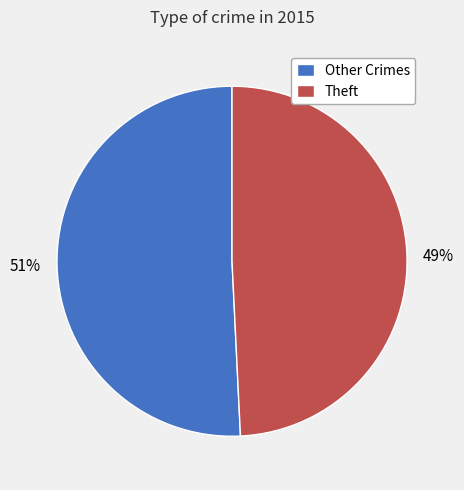

Rank the categories by value from highest to lowest.

Other Crimes, Theft